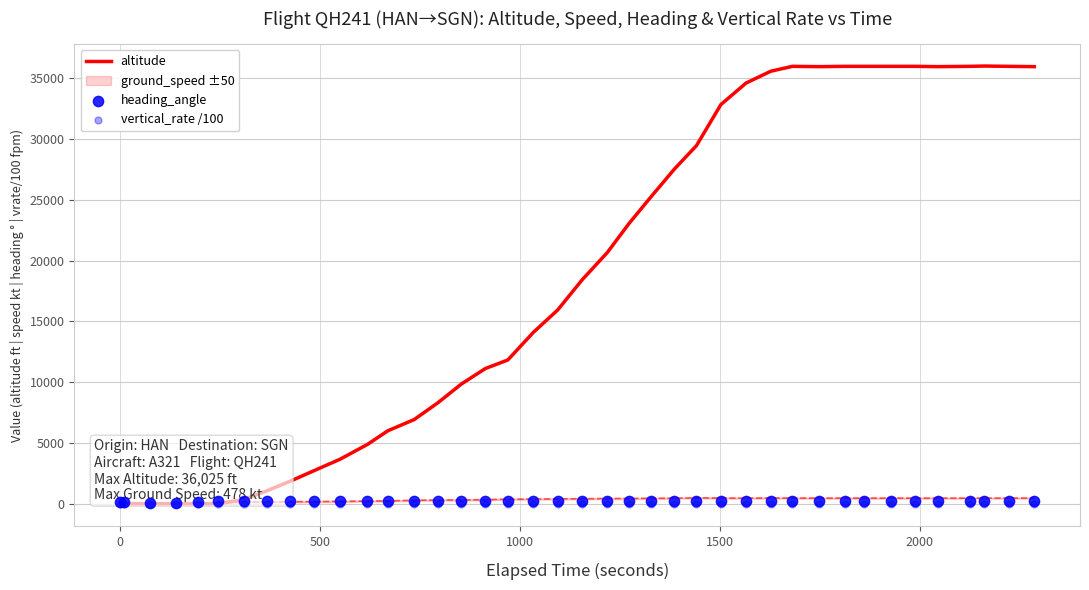

Is the value of vertical_rate /100 at 29 greater than the value of heading_angle at 35?

No